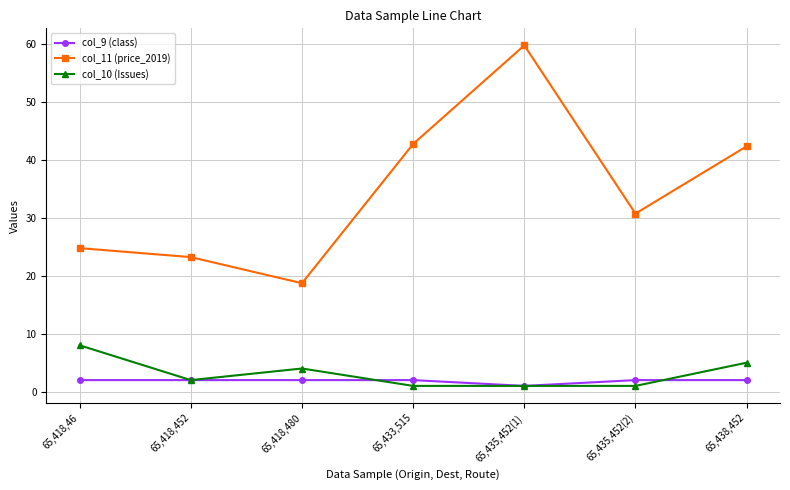

Where is col_10 (Issues) nearest to the value 4?

65,418,480